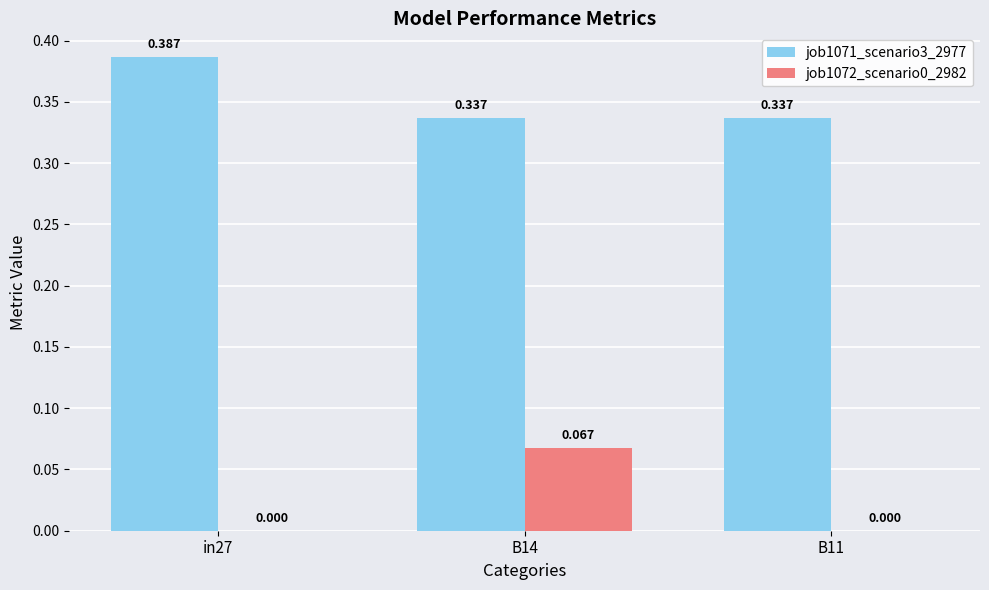

Is the value of job1071_scenario3_2977 at in27 greater than the value of job1072_scenario0_2982 at B11?

Yes